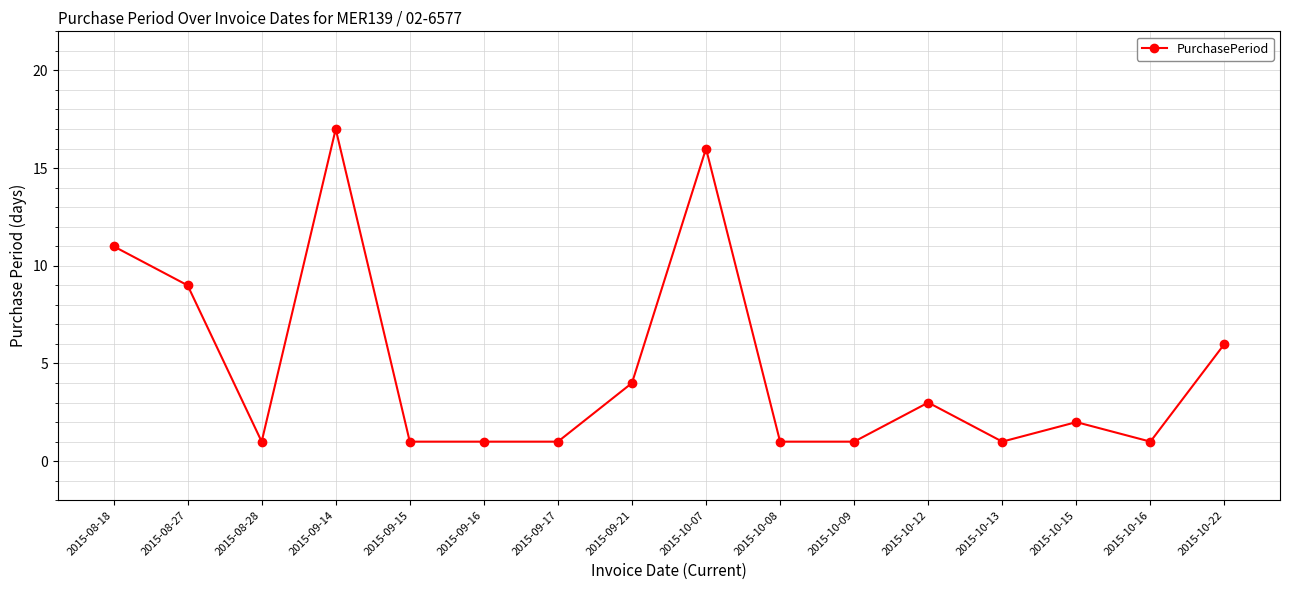

What is the ratio of the value at 2015-10-22 to the value at 2015-08-28?

6.0